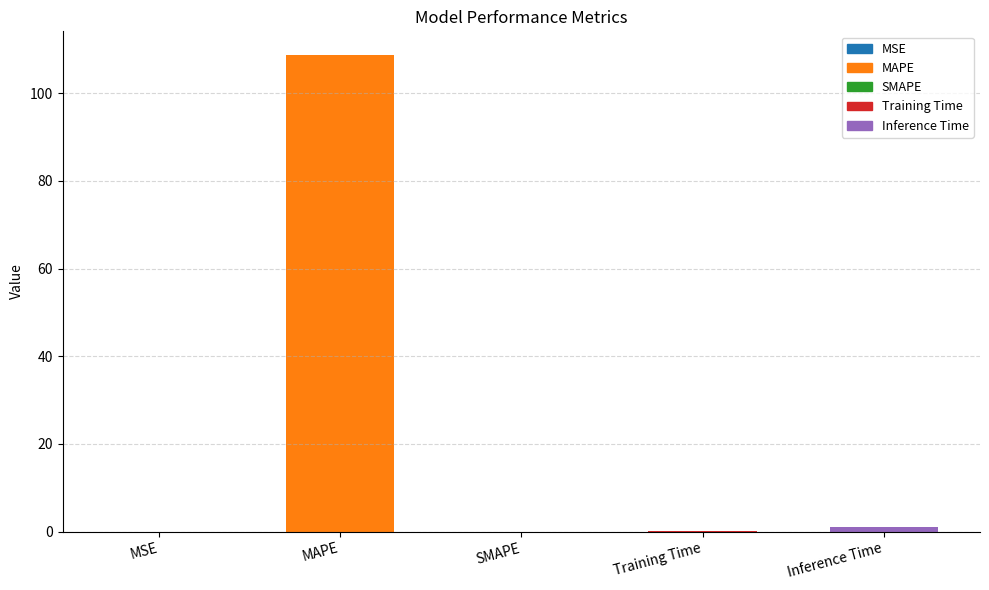

The chart shows a value of -44.4 at SMAPE. True or false?

False